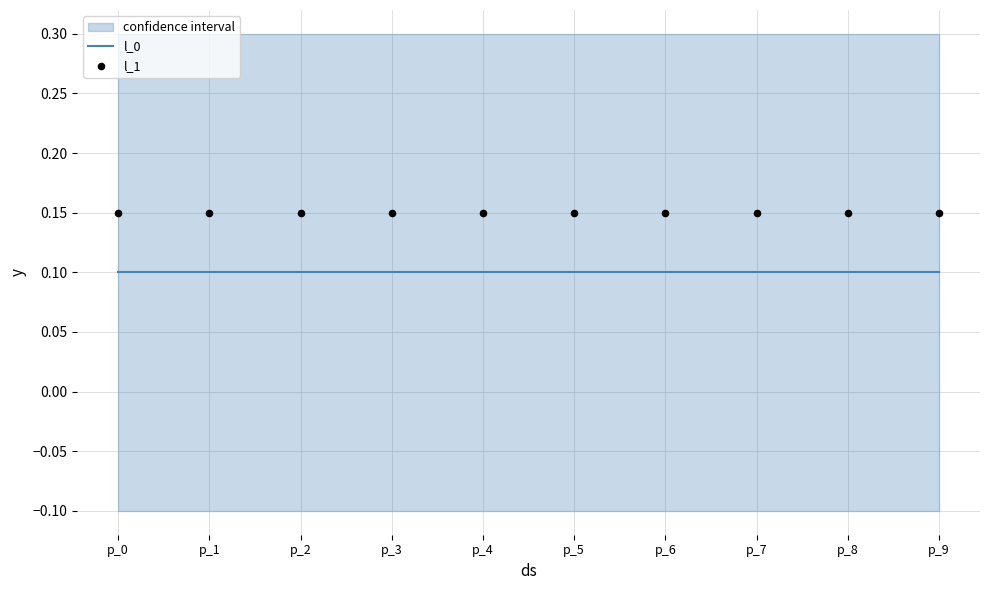

Which series has the largest total across all categories?

l_1